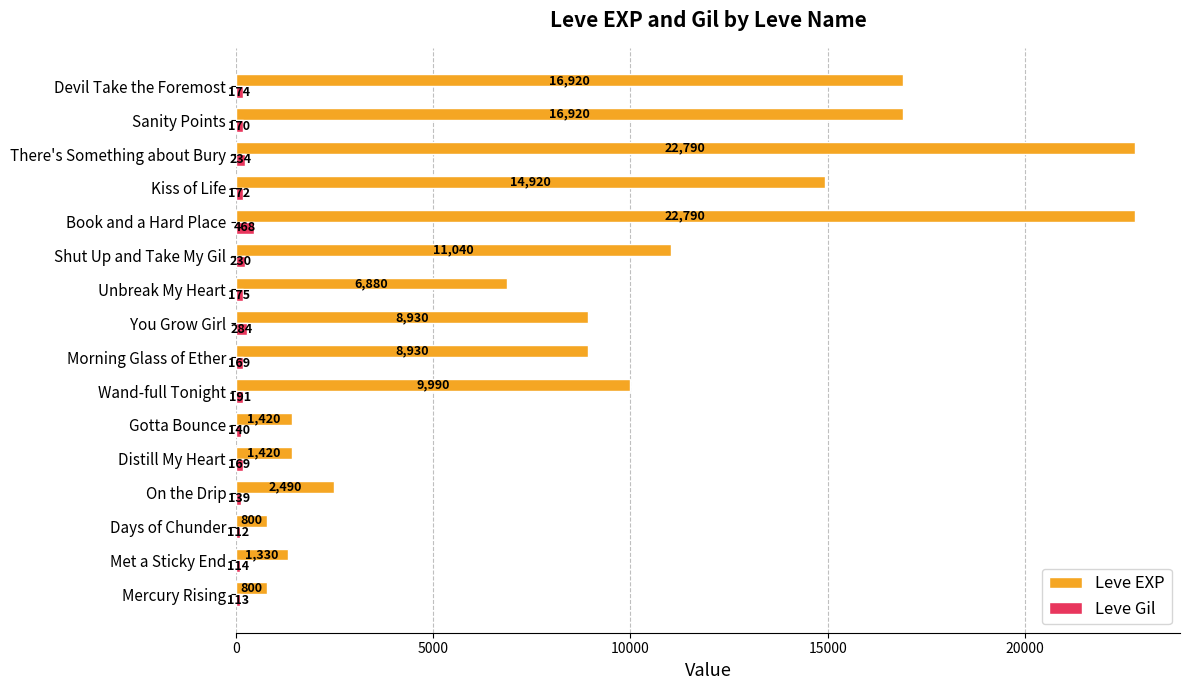

How many values in the Leve Gil series are below 172?

8